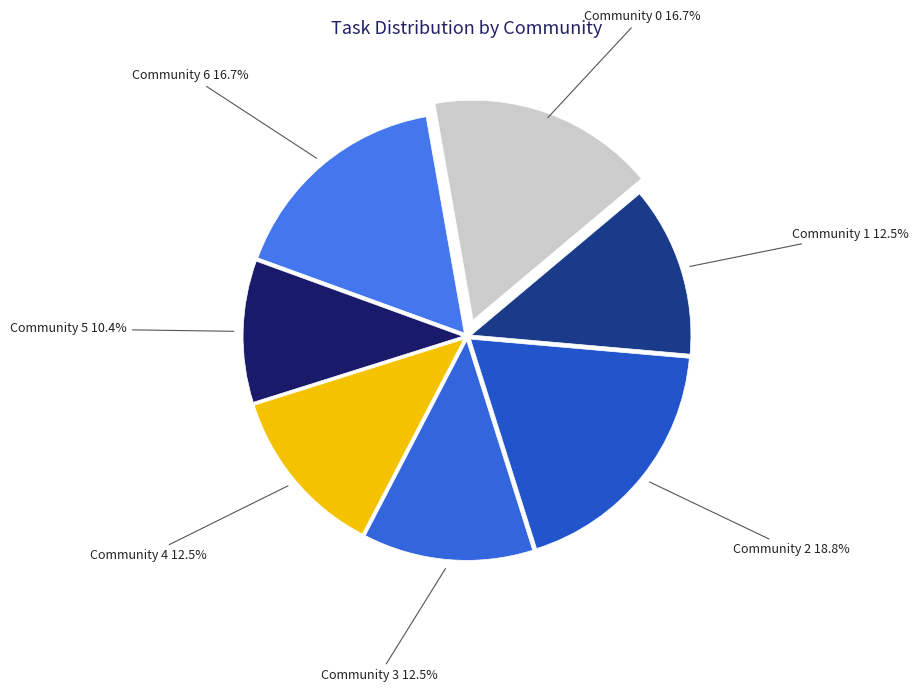

Which slice is the largest?

Community 2